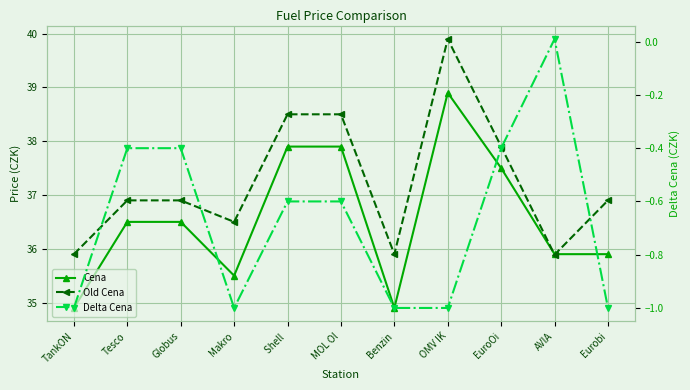

How many interior local valleys does the Old Cena series have?

3